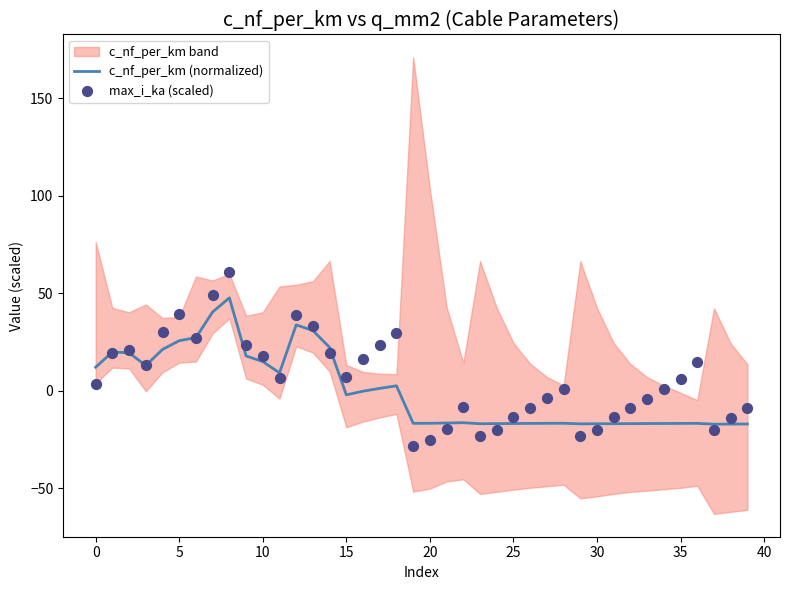

At how many categories does at least one series exceed 44?

2